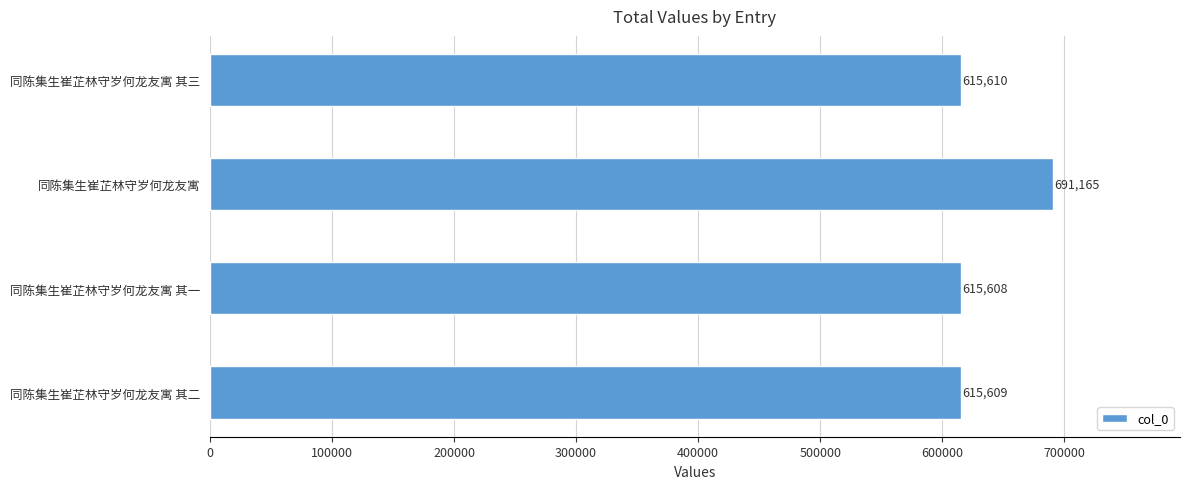

Are the bars grouped side by side (vs. stacked)?

No